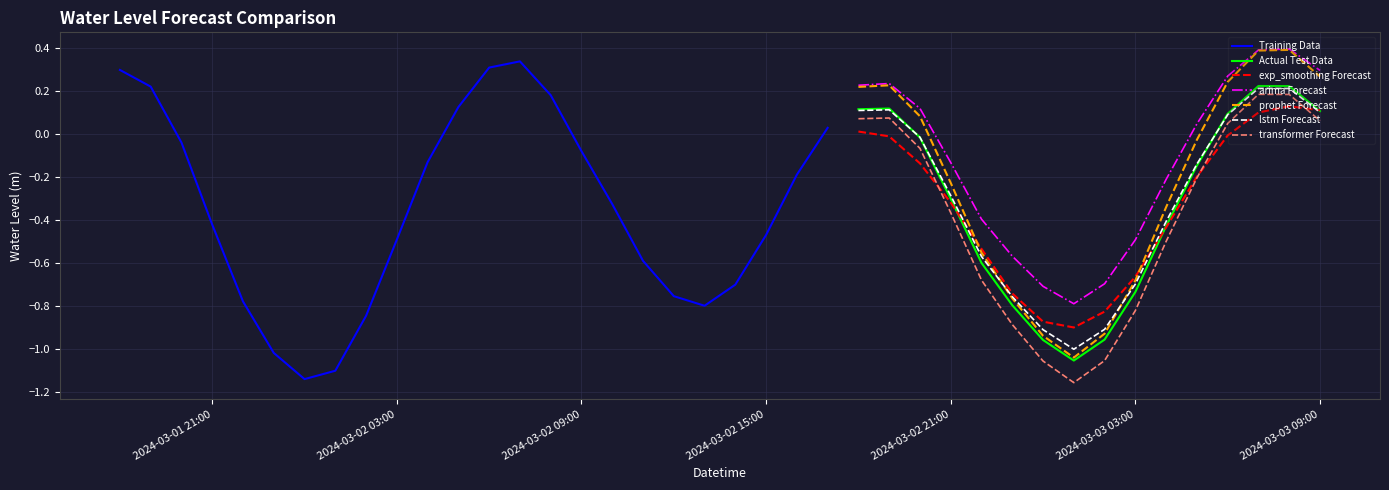

What is the label of the 11th point from the left?

2024-03-02 04:00:00